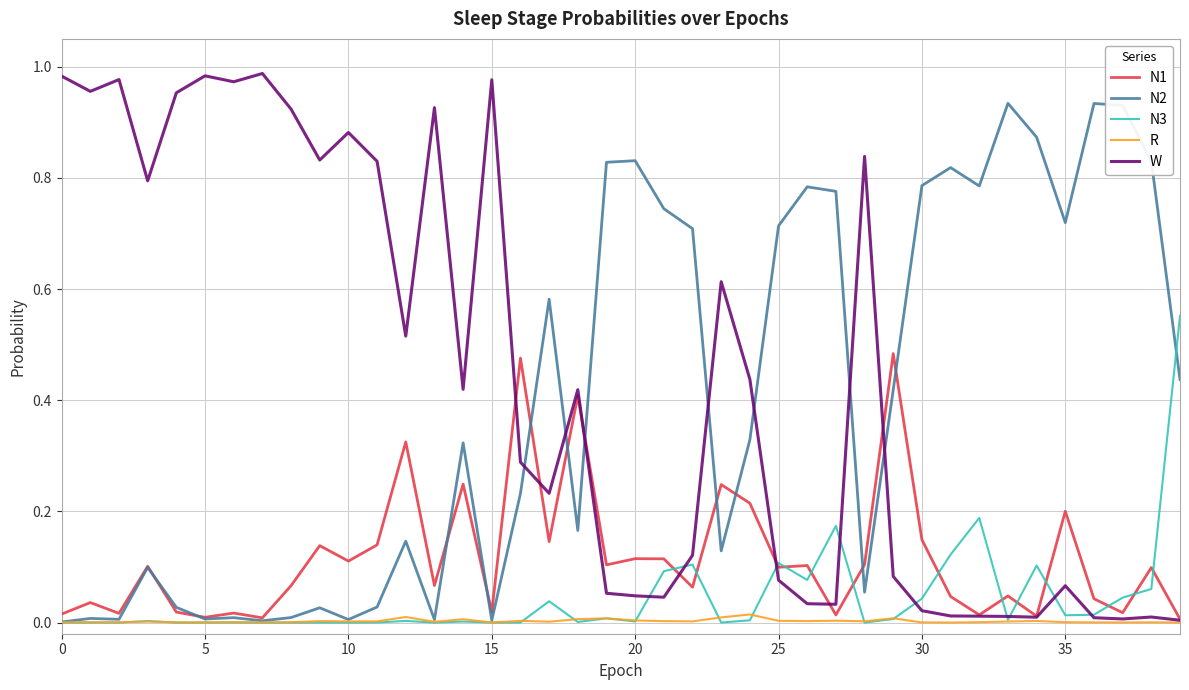

Which series has the widest spread of values?

W